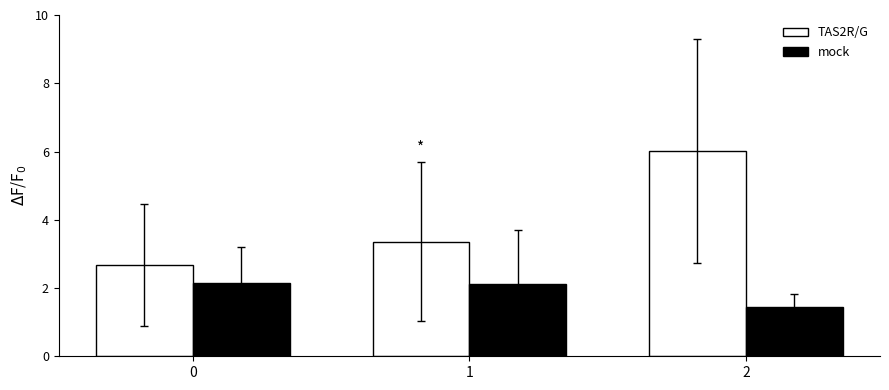

What is the total value across all series at 1?

5.5